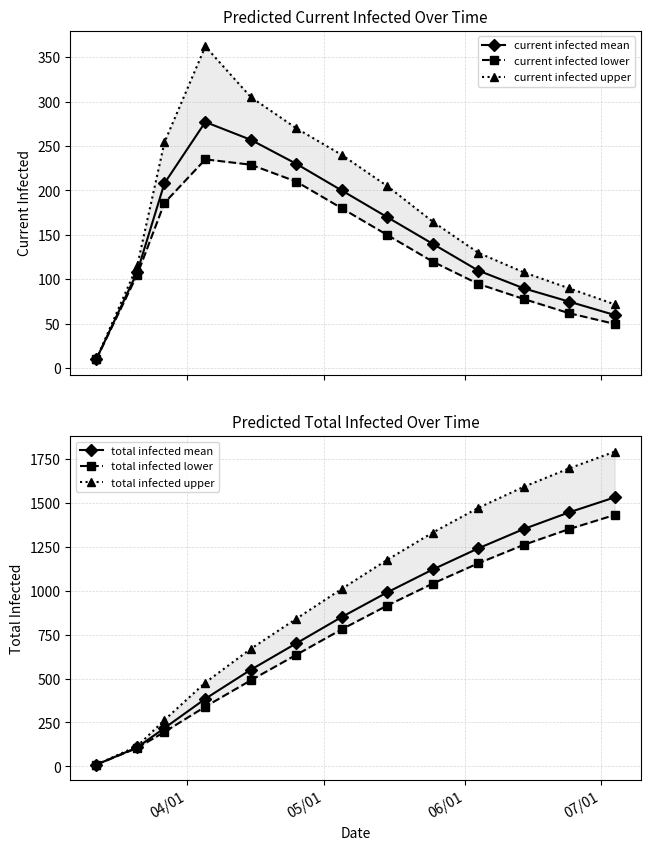

Reading left to right, transcribe all the data shown in this chart.

current infected mean: 10	108	208	277	257	230	200	170	140	110	90	75	60
current infected lower: 10	105	186	235	229	210	180	150	120	95	78	62	50
current infected upper: 10	115	254	362	305	270	240	205	165	130	108	90	72
total infected mean: 10	108	218	385	550	700	850	990	1120	1240	1350	1445	1530
total infected lower: 10	105	196	340	490	635	780	915	1040	1155	1260	1350	1430
total infected upper: 10	115	264	477	669	840	1010	1175	1330	1470	1590	1695	1790